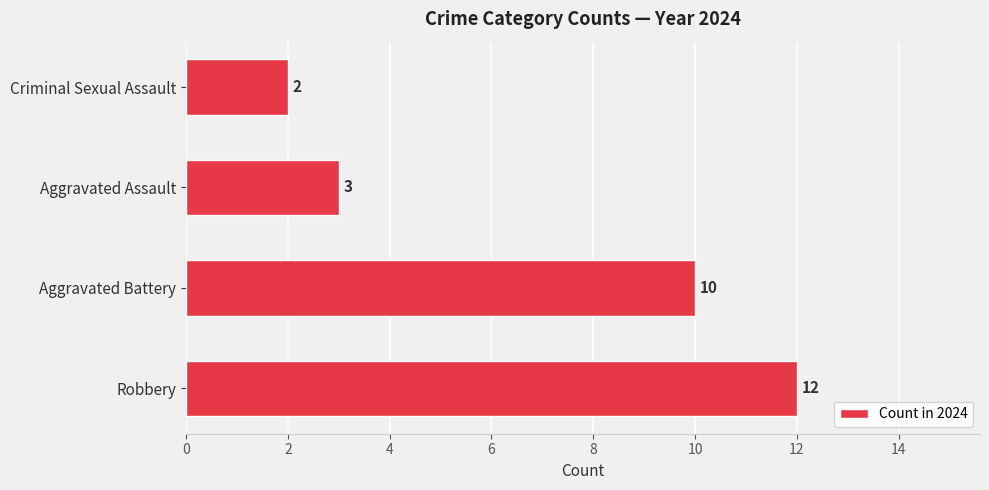

Reading bottom to top, extract all data points from this chart.

12	10	3	2